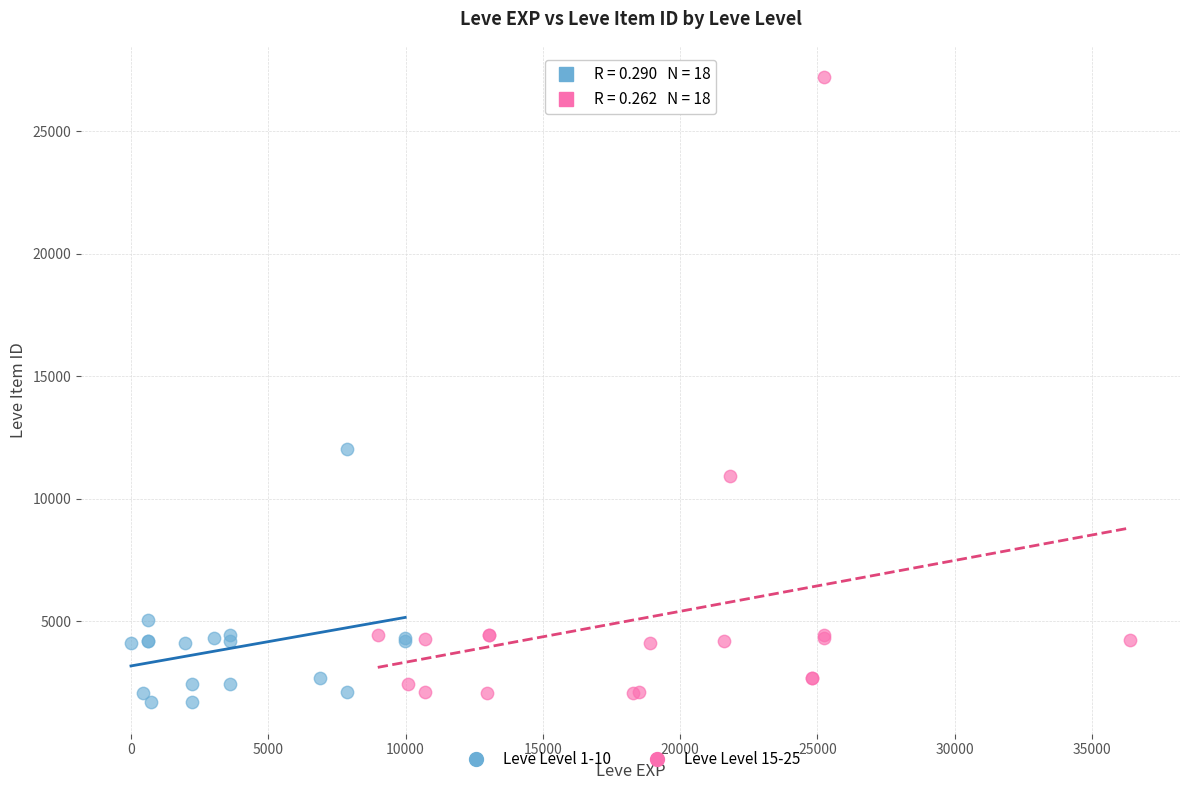

Which series has the widest spread of Y values?

Leve Level 15-25